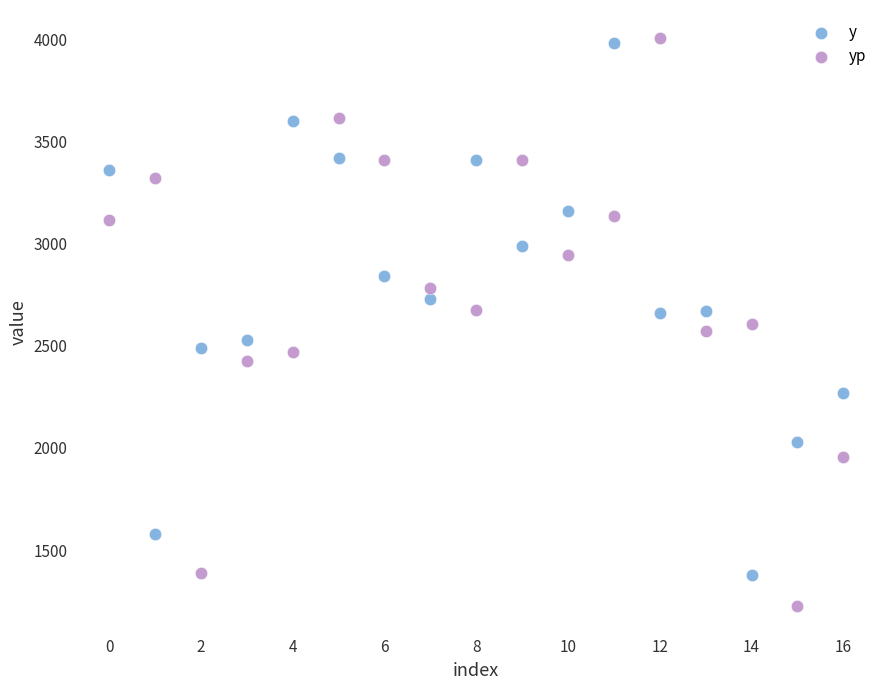

Which series has the widest spread of Y values?

yp